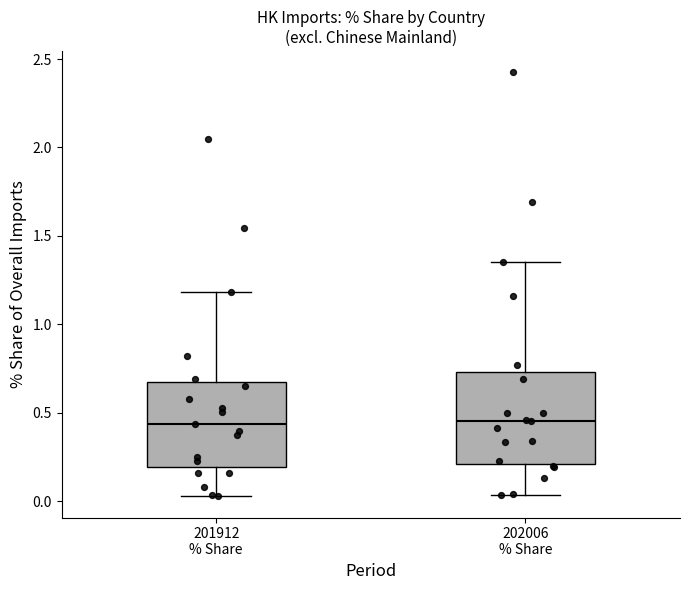

Reading left to right, transcribe this box plot: for each box, give where its median line is, the range the box spans, and where its two whiskers end, as read against the y-axis. The values are not printed on the chart, so give them approximately, as read against the axis.

201912 % Share: median 0.45, box 0.20 to 0.65, whiskers 0.05 to 1.20
202006 % Share: median 0.45, box 0.20 to 0.75, whiskers 0.05 to 1.35